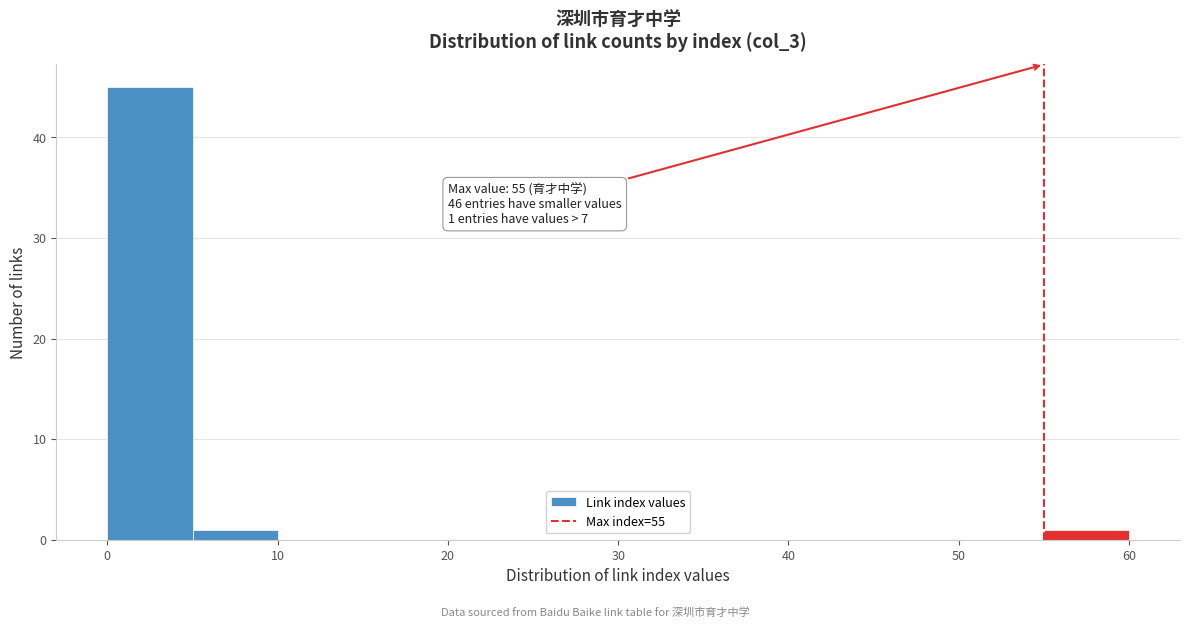

Over which range of the x-axis is the bar tallest?

0 to 5